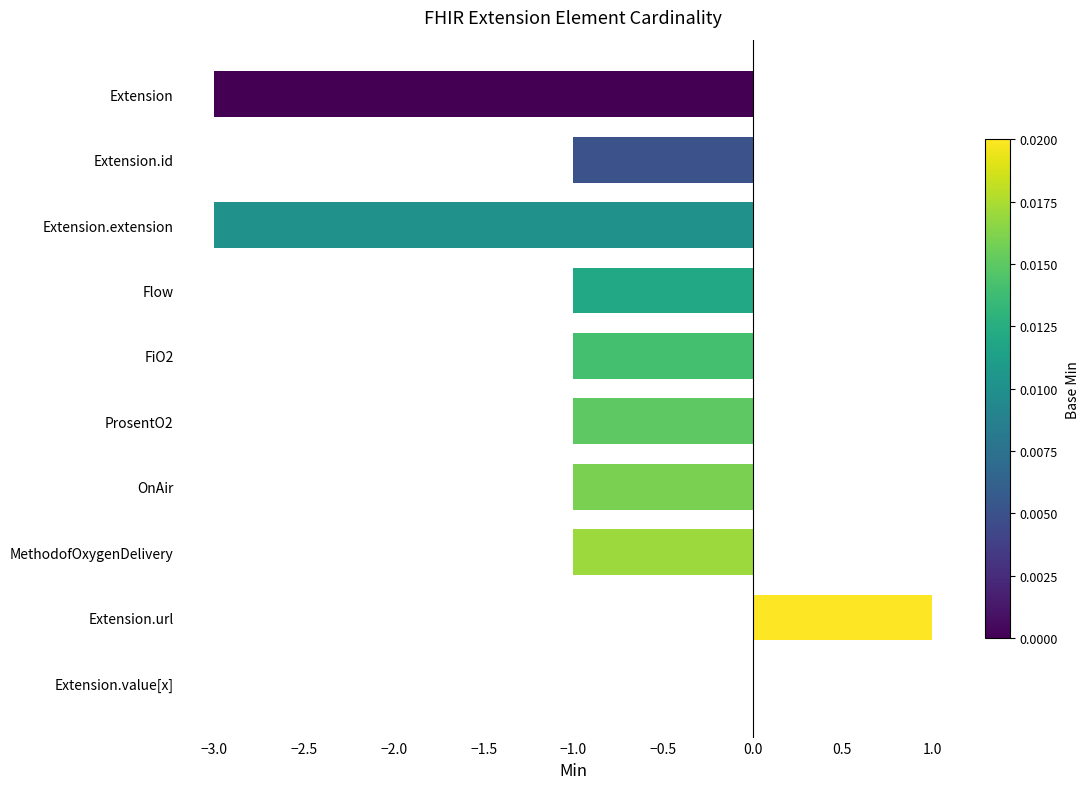

Read the value at Extension.extension.

-3